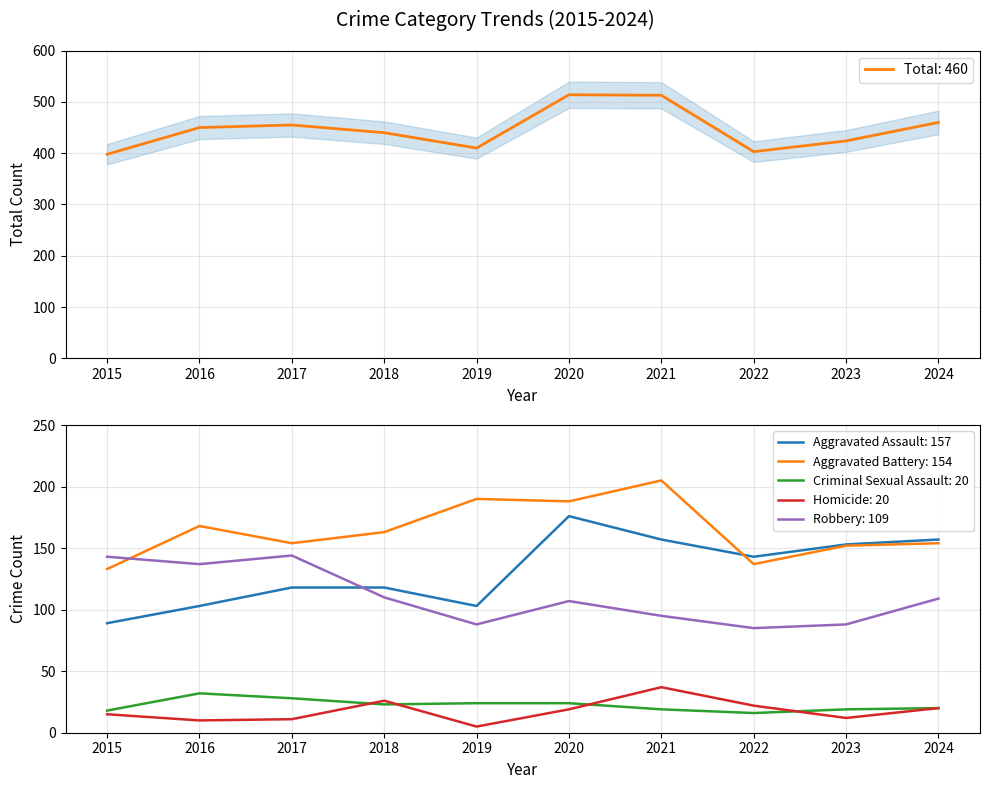

How many lines are shown in the chart?

6